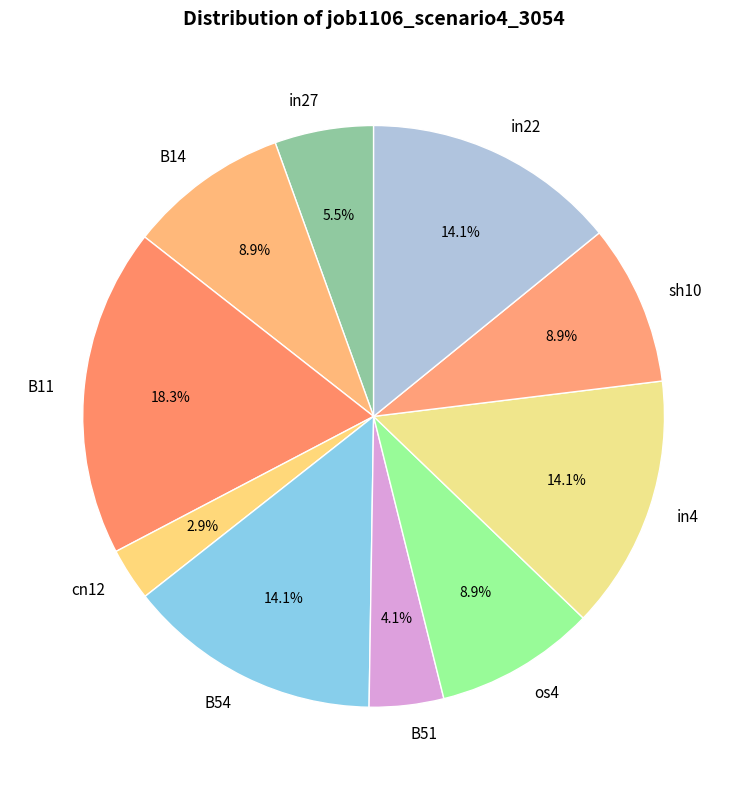

True or false: in4 accounts for 4% of the total.

False